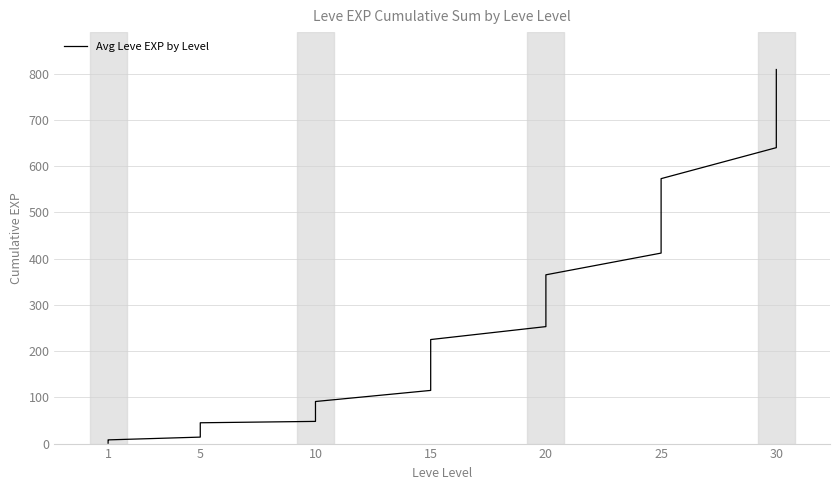

Count the number of data series in this chart.

1